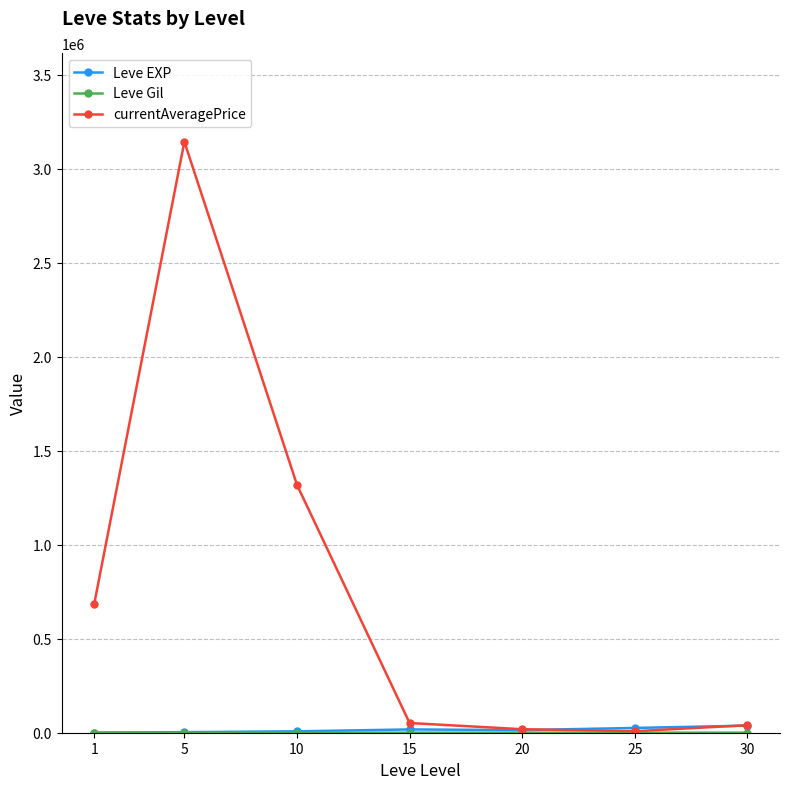

In currentAveragePrice, how many points are lower than both neighbors (excluding endpoints)?

1